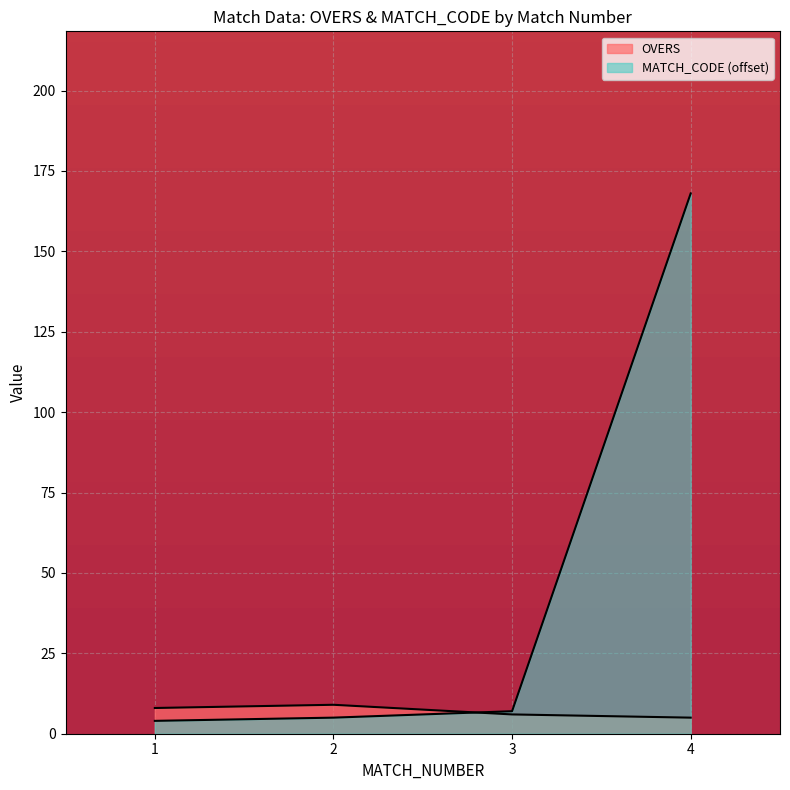

How many intersections are there between OVERS and MATCH_CODE_scaled?

1